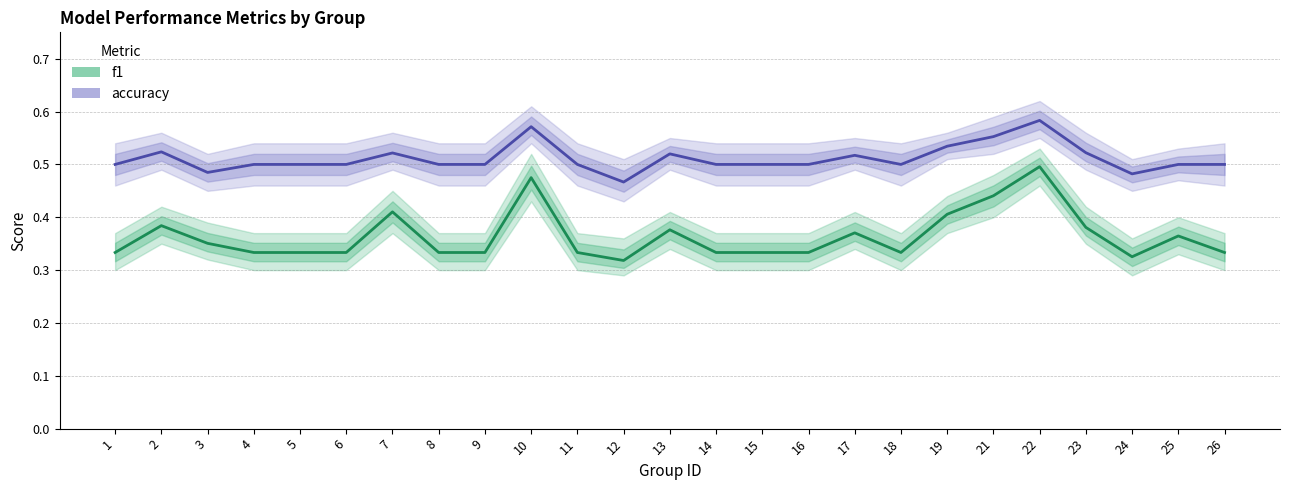

What is the maximum value shown in the chart?

0.6